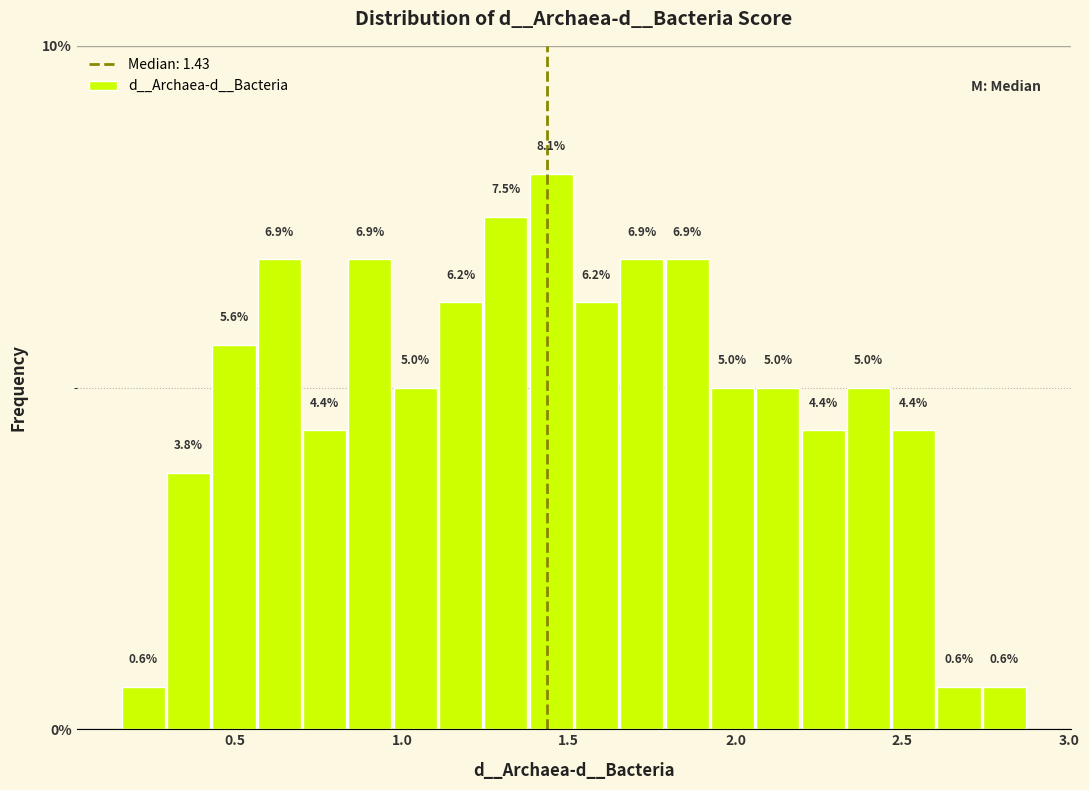

Read against the x-axis, roughly where is the centre of the tallest bar?

1.45